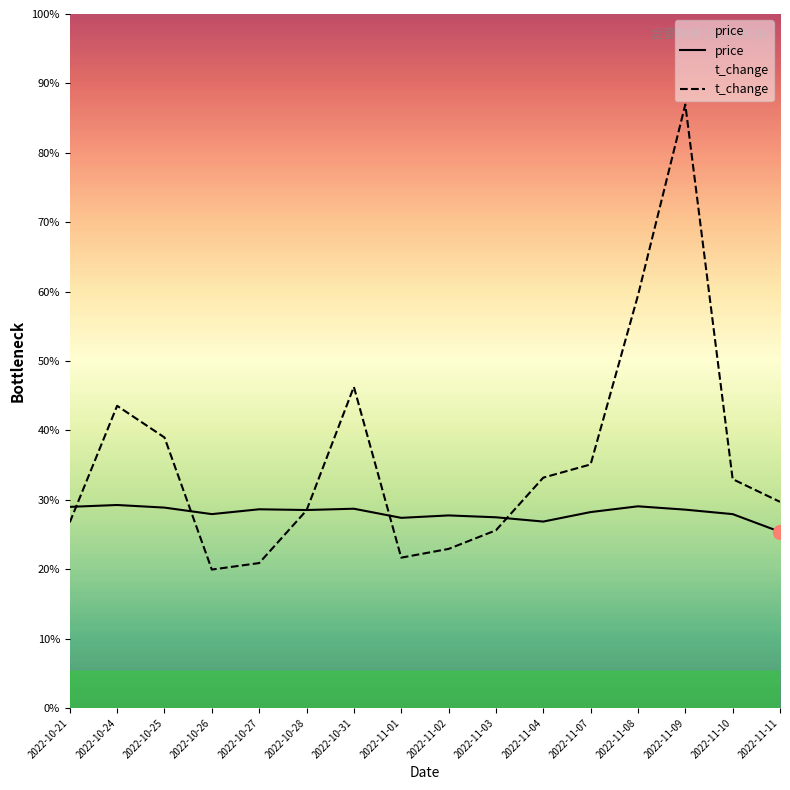

The value of price at 2022-11-01 is 6.7. True or false?

False